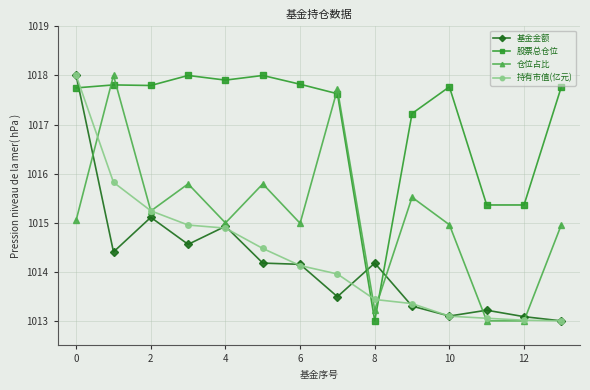

True or false: 仓位占比 has more than 0 points higher than both neighbors.

True